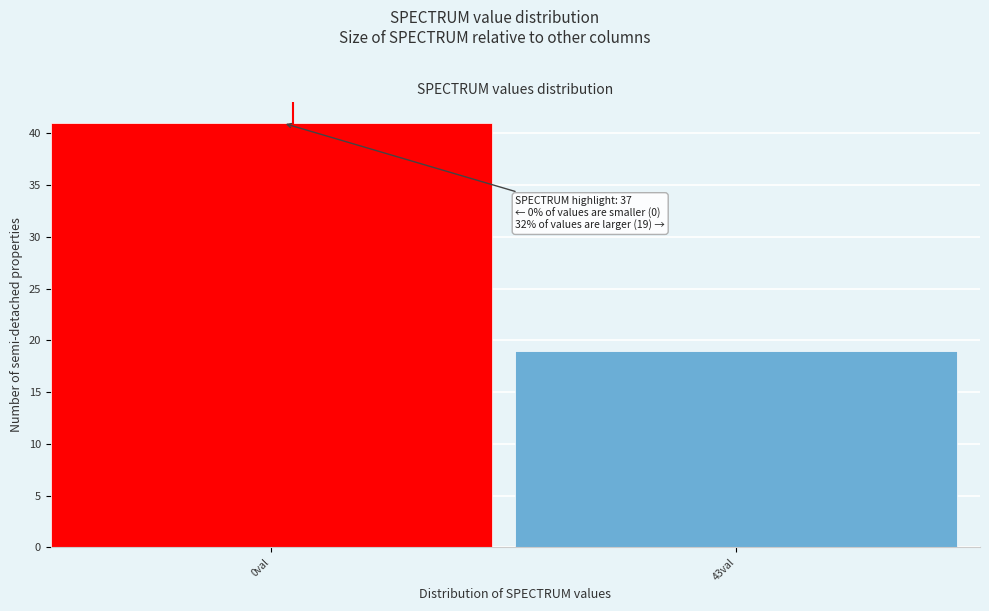

Reading left to right, transcribe all the data shown in this chart.

41	19